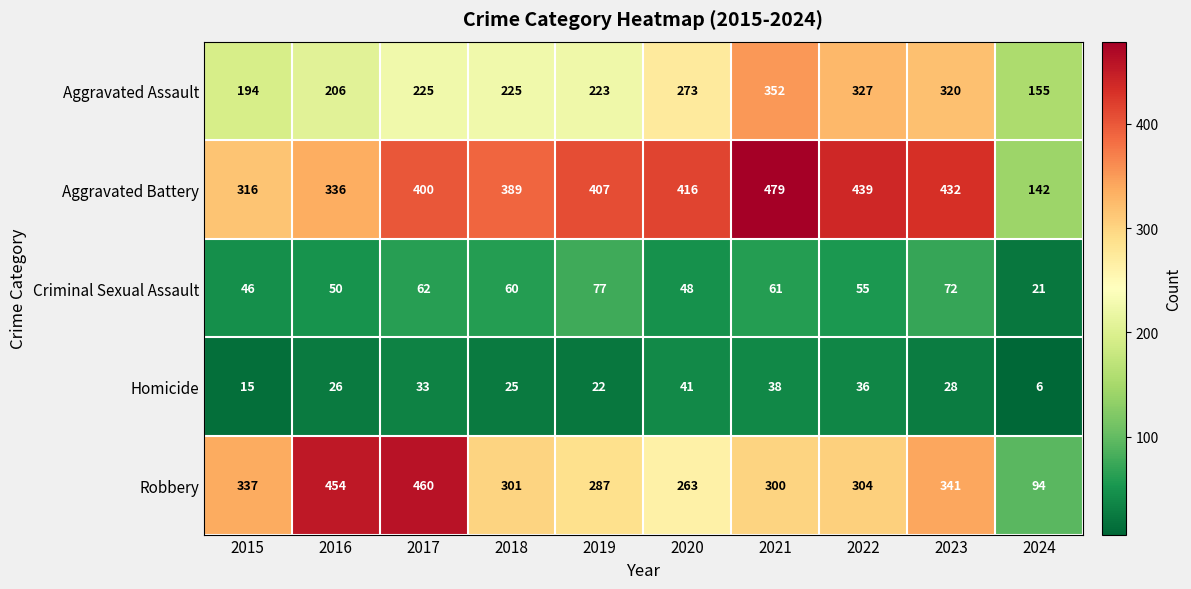

What is the maximum value shown in the chart?

479